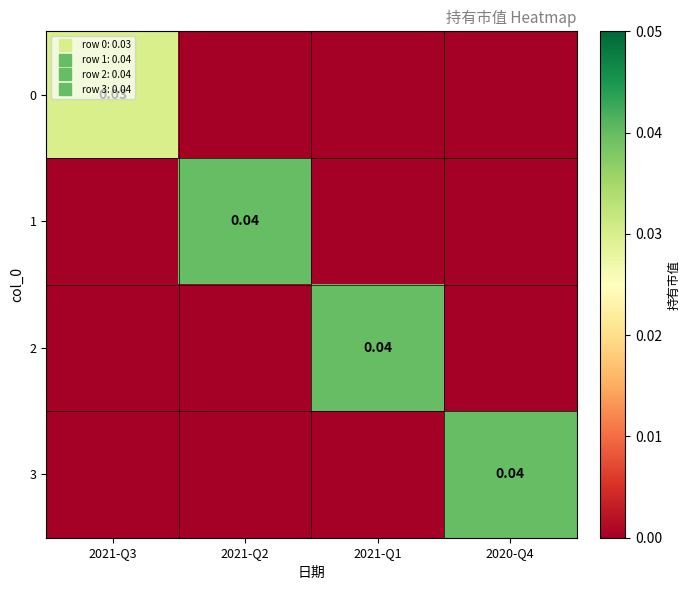

True or false: 0 has a value of 0.0 at 2021-Q3.

False